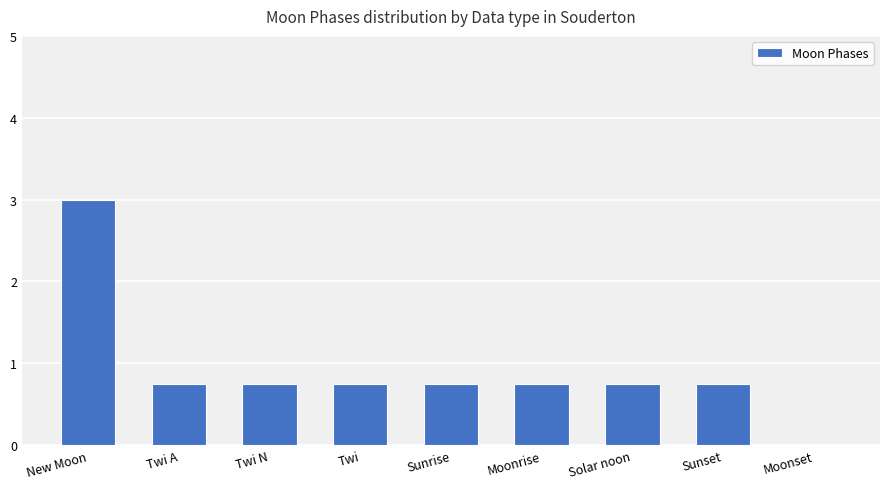

True or false: the data shows 3.0 at New Moon.

True